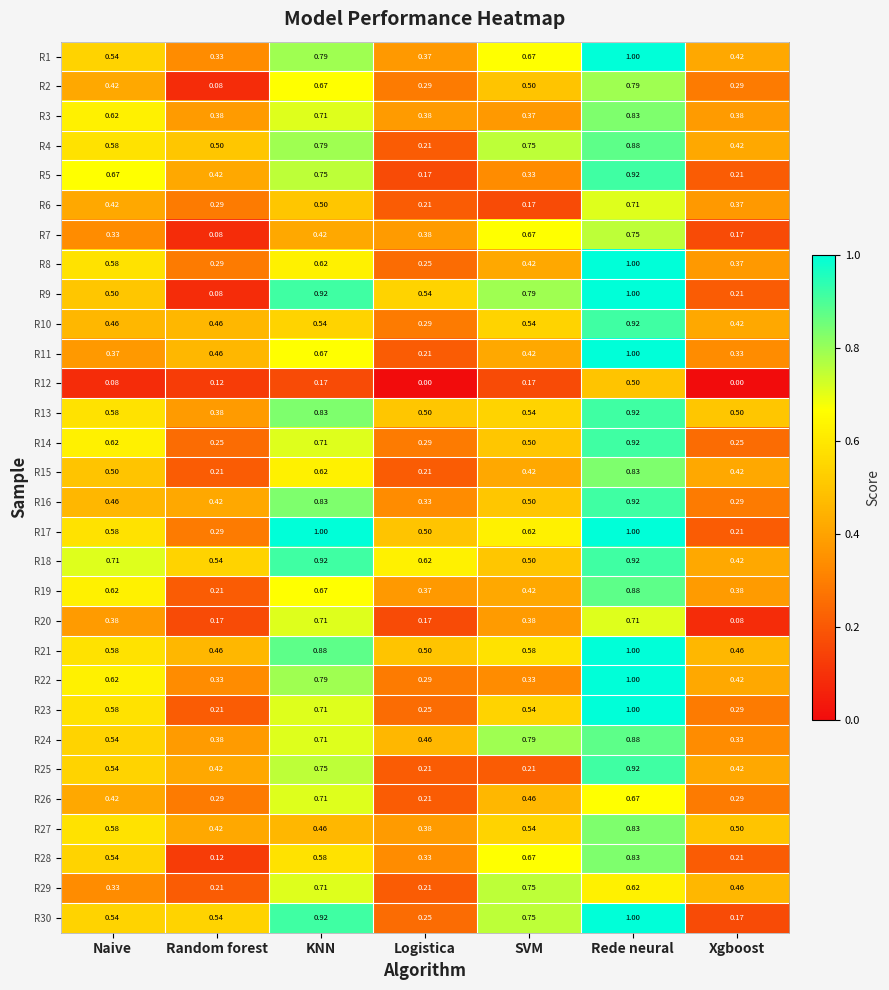

At which category is the sum across all series the highest?

Rede neural